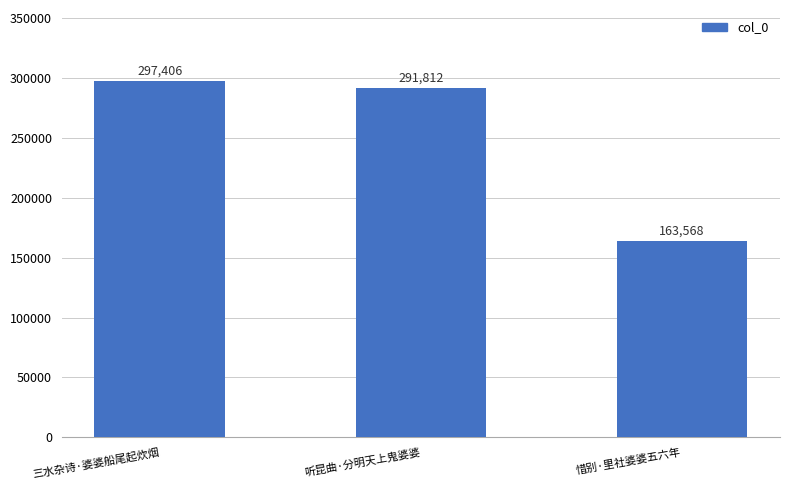

The chart shows a value of 269110 at 惜别·里社婆婆五六年. True or false?

False